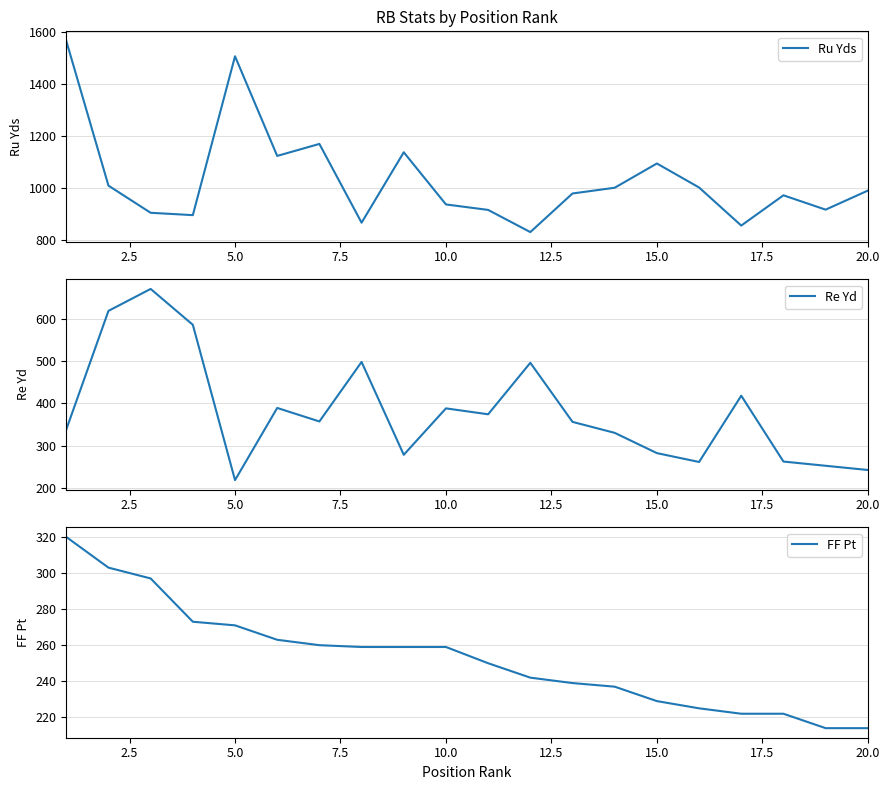

True or false: Ru Yds and FF Pt cross at least once.

False